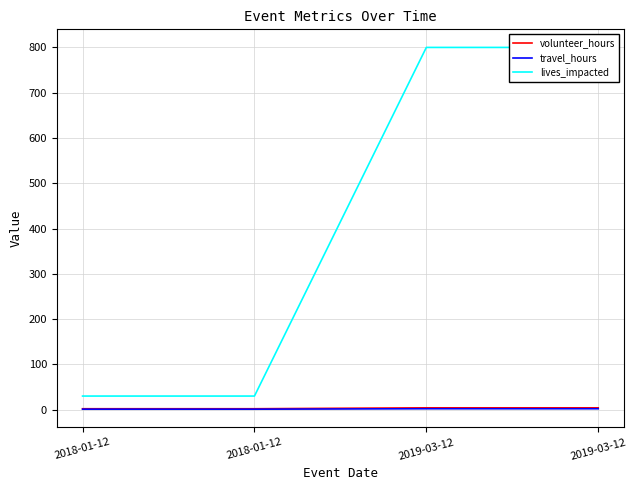

Is this an area chart (filled region under the line)?

No